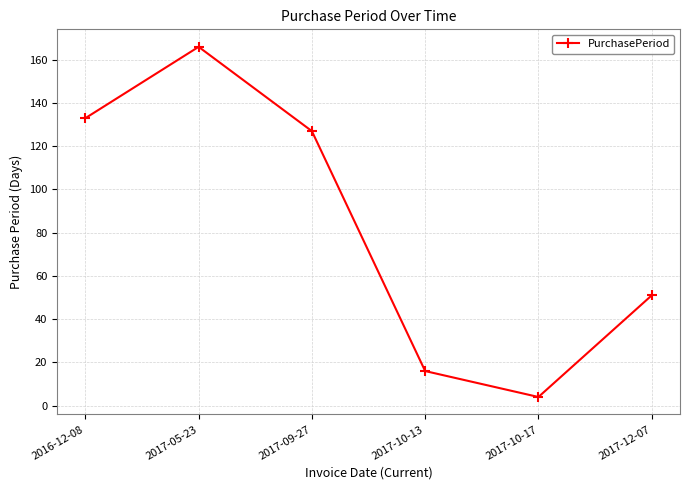

Reading right to left, extract all data points from this chart.

2017-12-07=51	2017-10-17=4	2017-10-13=16	2017-09-27=127	2017-05-23=166	2016-12-08=133